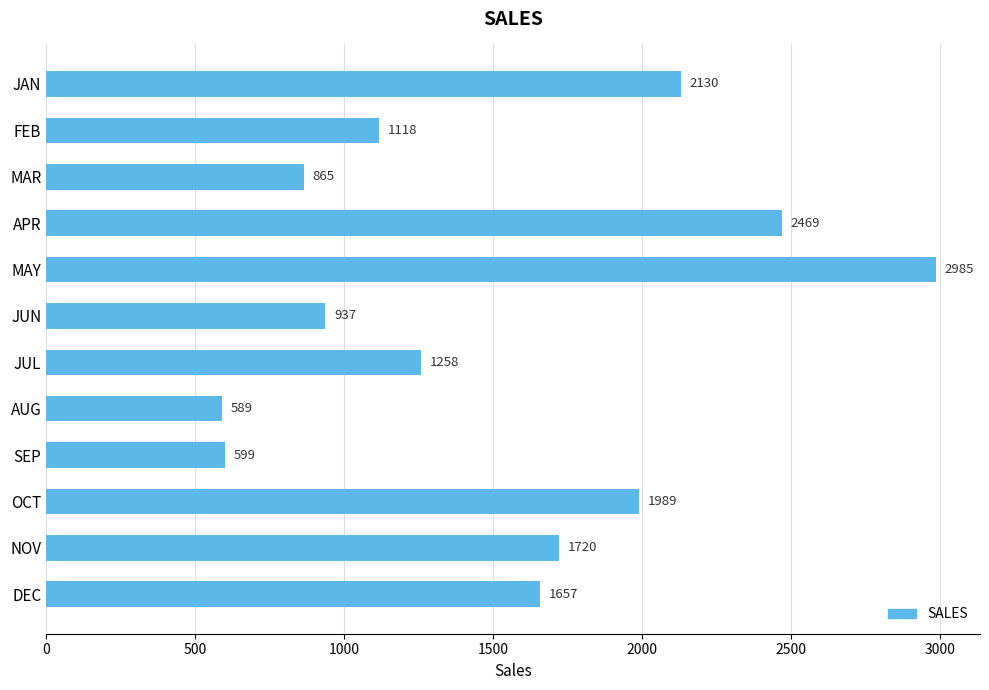

How many series are shown in this chart?

1